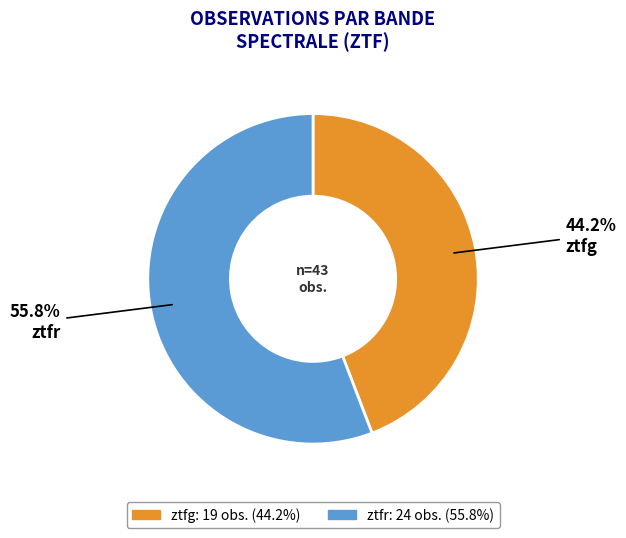

To the nearest percent, what is the difference between the largest and smallest slice percentages?

12%